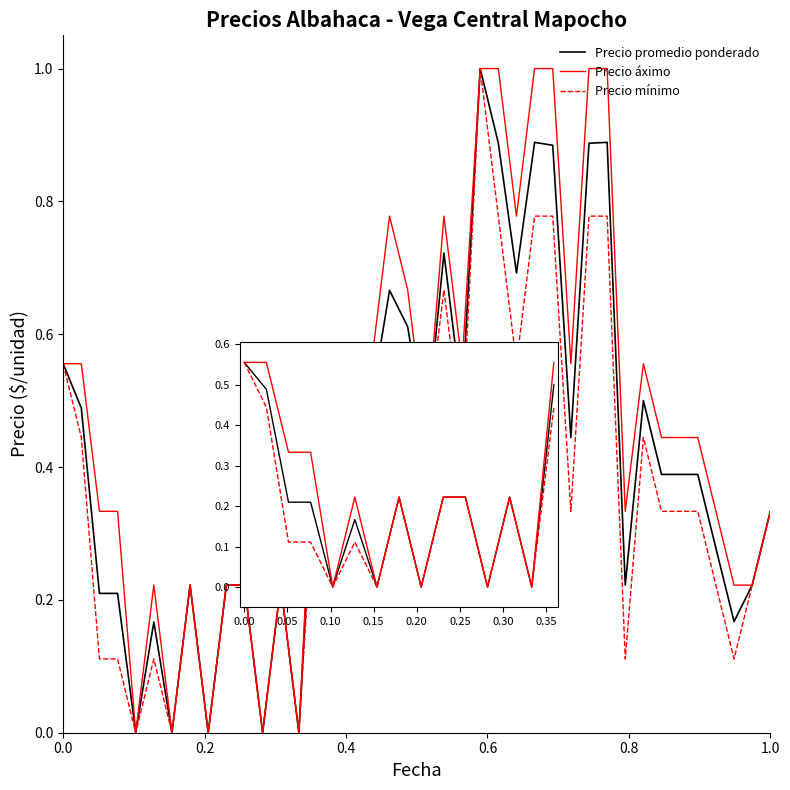

True or false: Precio promedio ponderado has more than 1 interior local peaks.

True